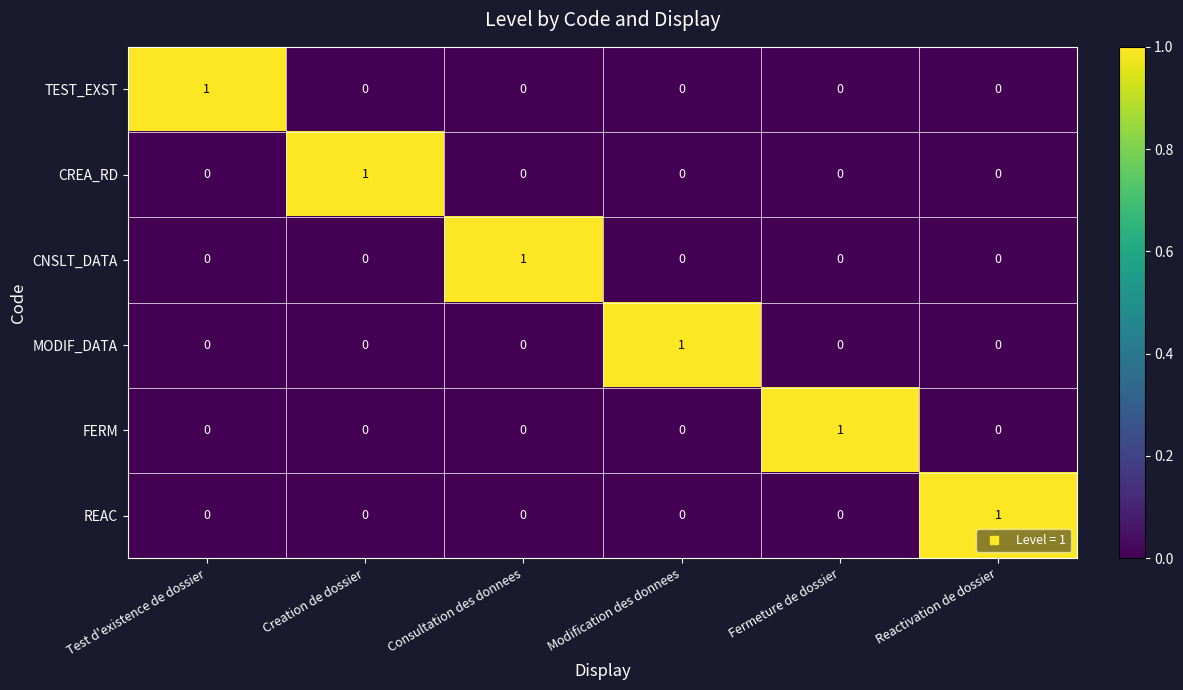

At which label does CREA_RD reach its peak?

Creation de dossier